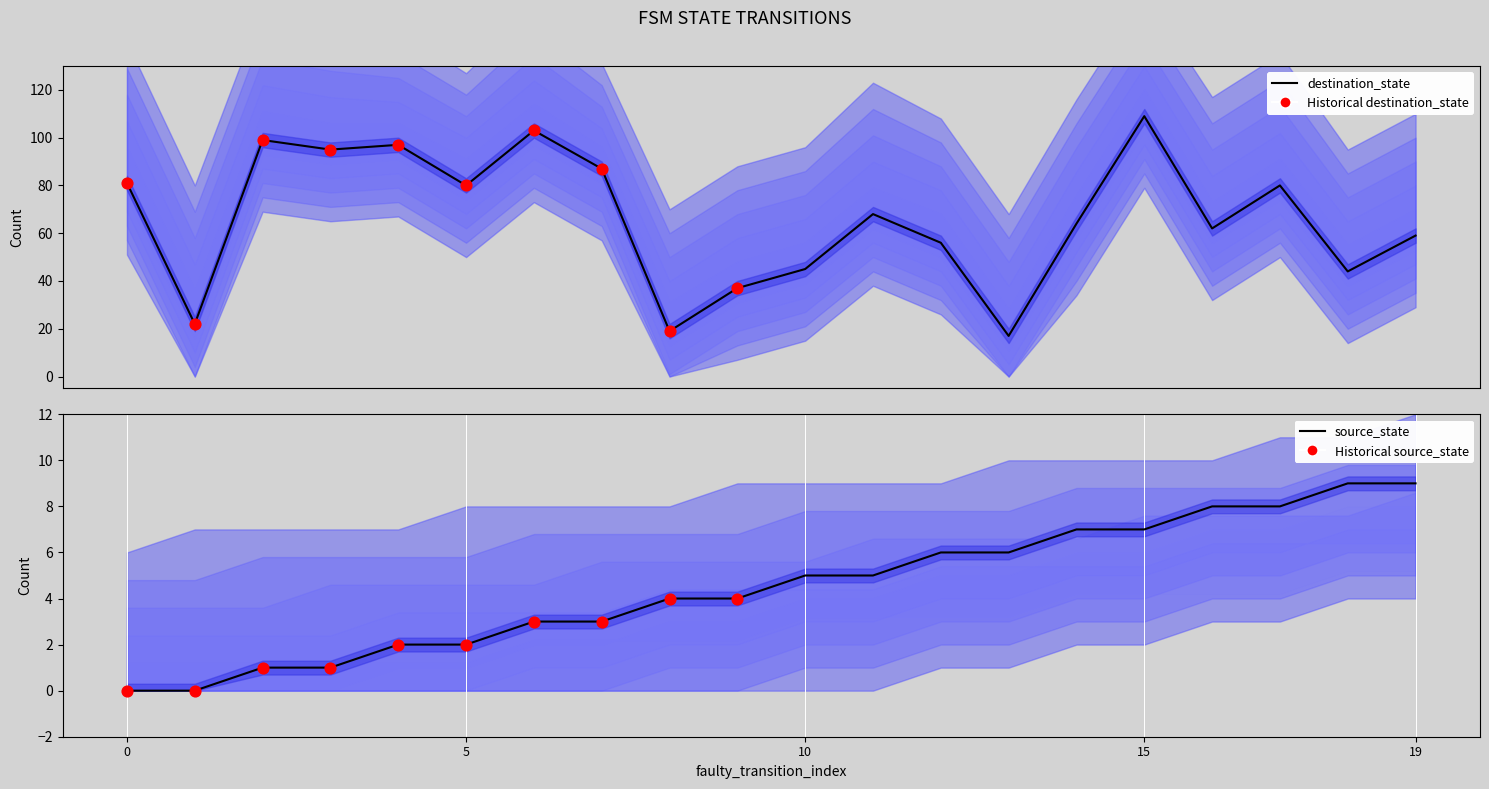

Which series has the largest total across all categories?

destination_state